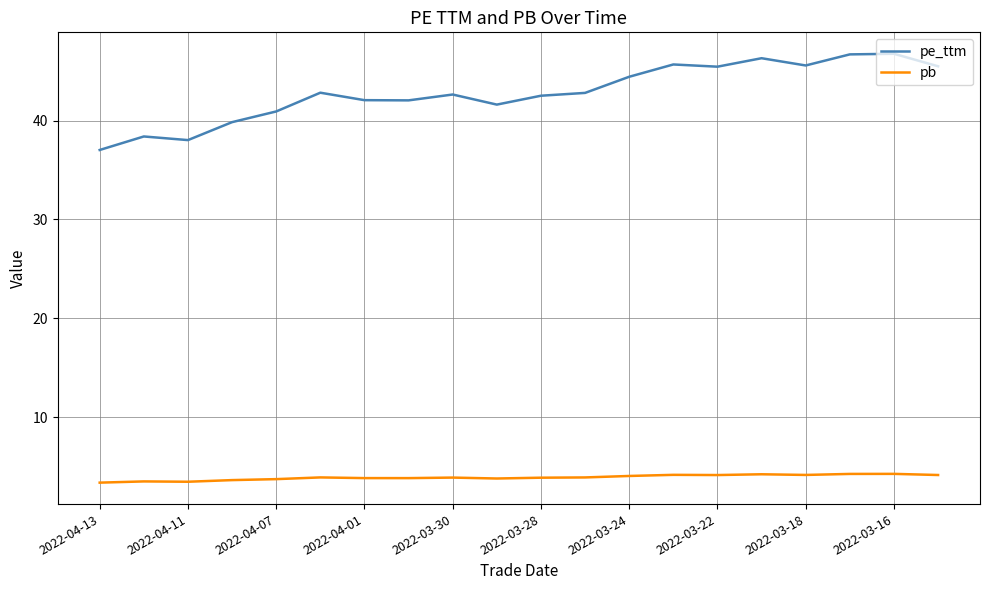

What is the maximum value for pe_ttm?

46.8